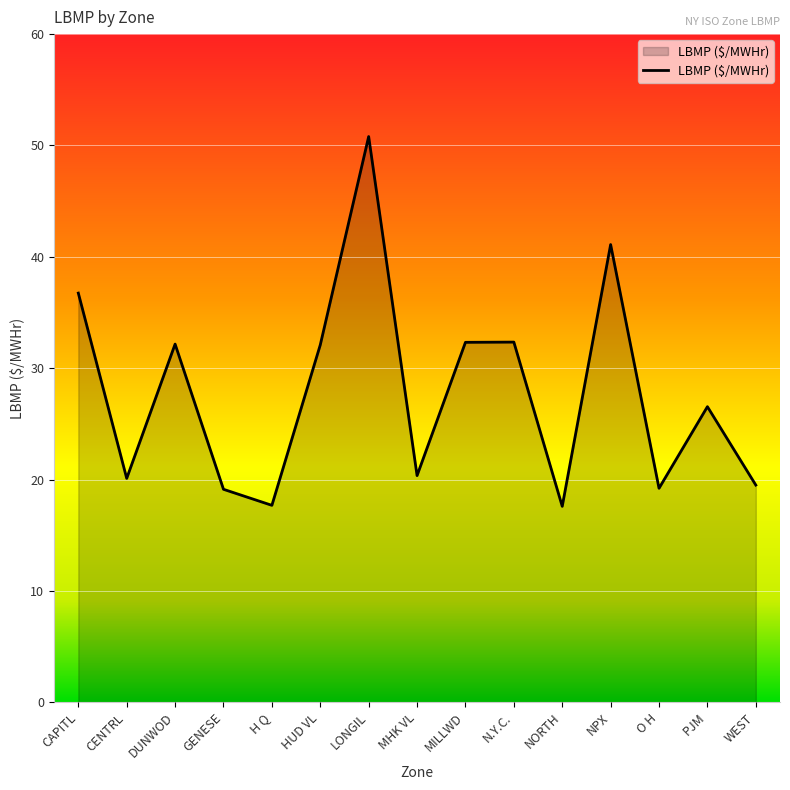

What is the sum of the values at H Q and N.Y.C.?

50.0